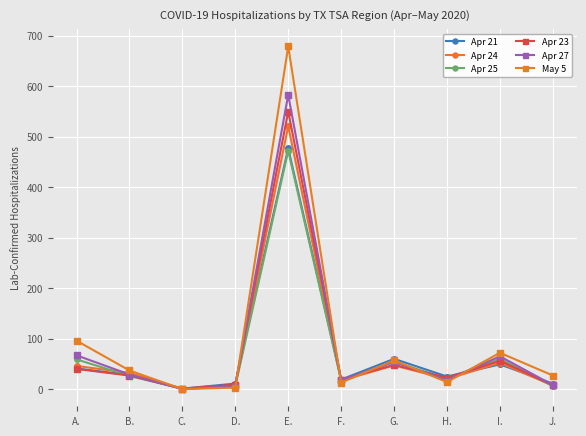

Which category has the highest value across all series?

E.